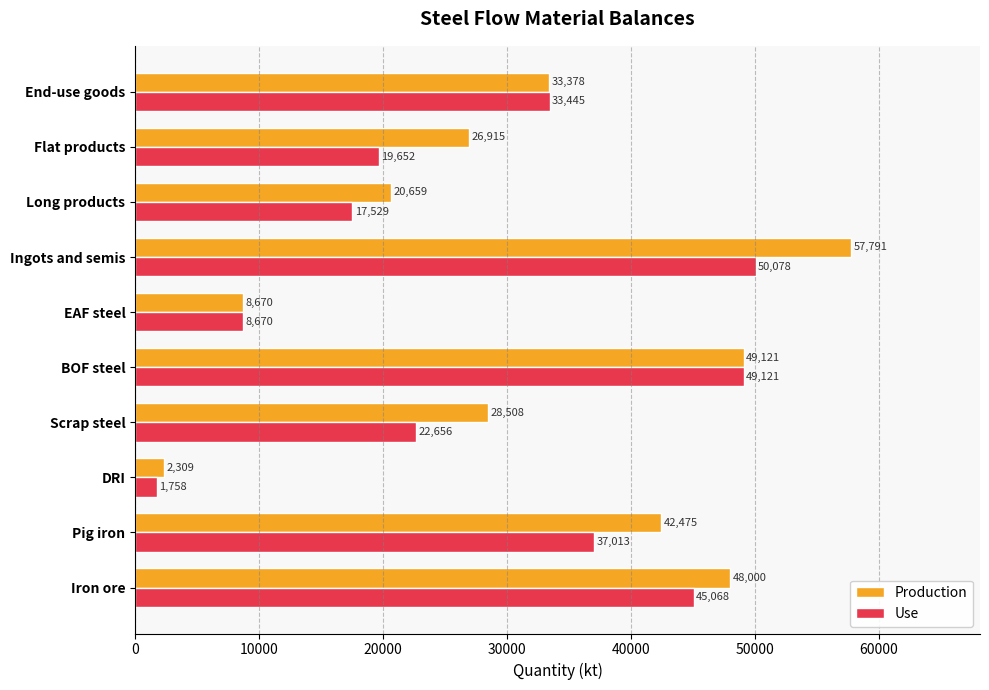

Is the value of Use at DRI greater than the value of Production at EAF steel?

No